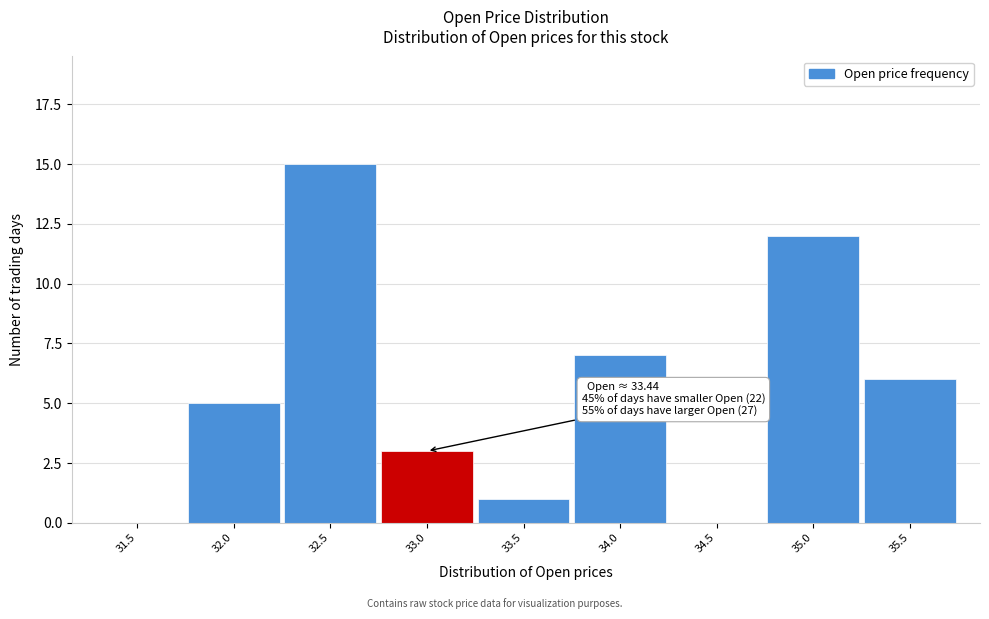

Reading left to right, extract all data points from this chart.

31.5=0	32.0=5	32.5=15	33.0=3	33.5=1	34.0=7	34.5=0	35.0=12	35.5=6